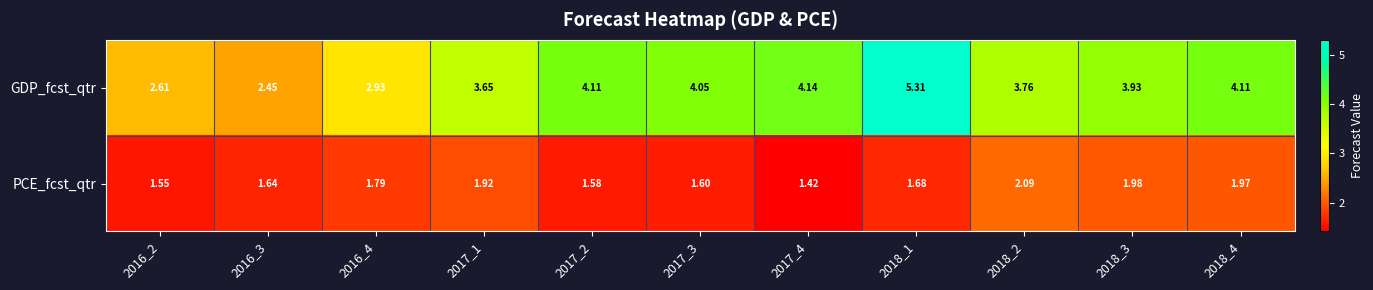

How many categories are shown in the chart?

11